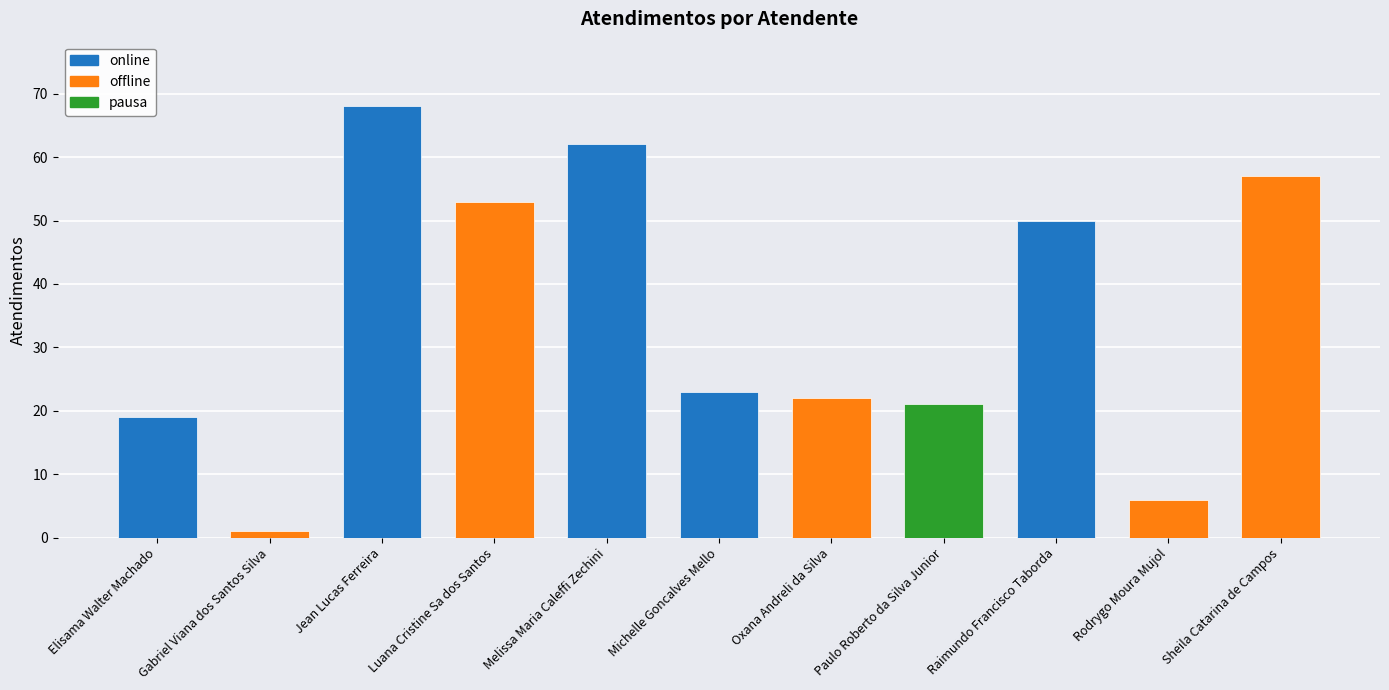

Between Paulo Roberto da Silva Junior and Elisama Walter Machado, which is larger?

Paulo Roberto da Silva Junior